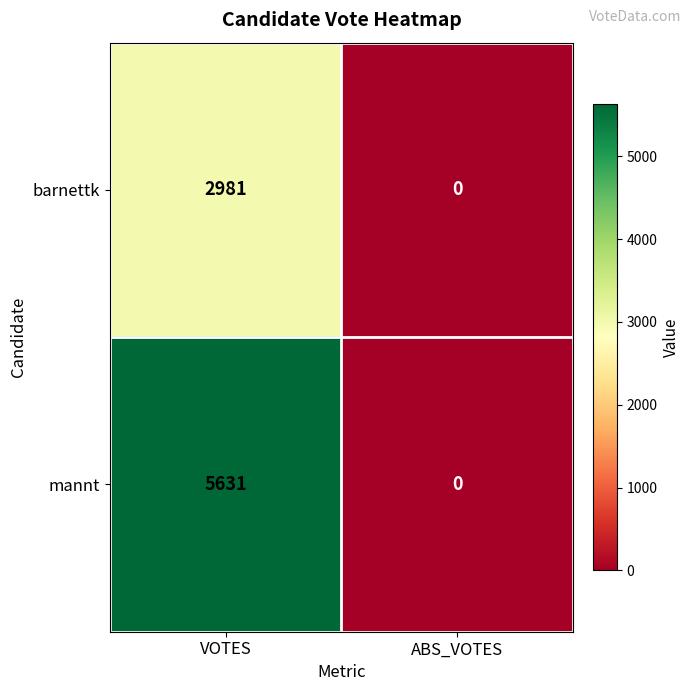

List the labels in order of mannt value, largest first.

VOTES, ABS_VOTES